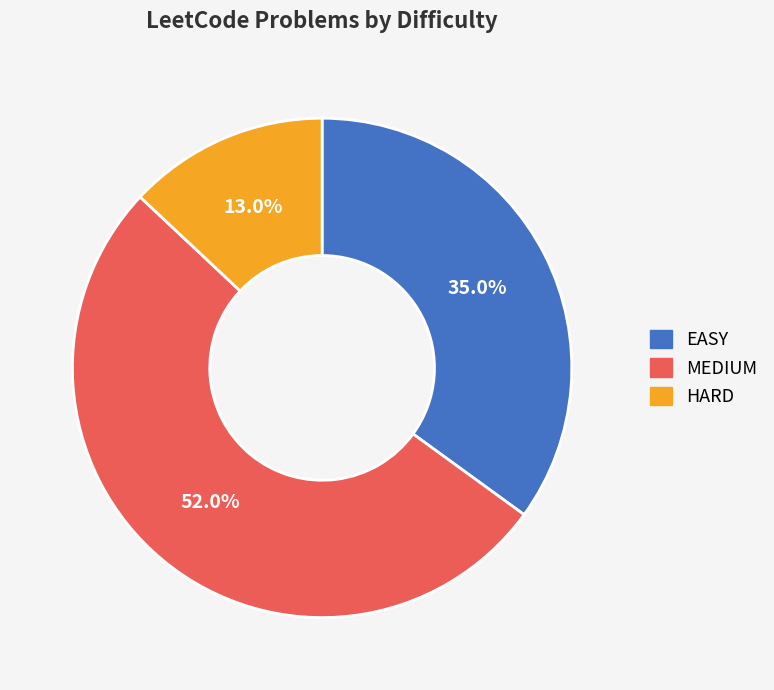

Does EASY represent more than half of the total?

No